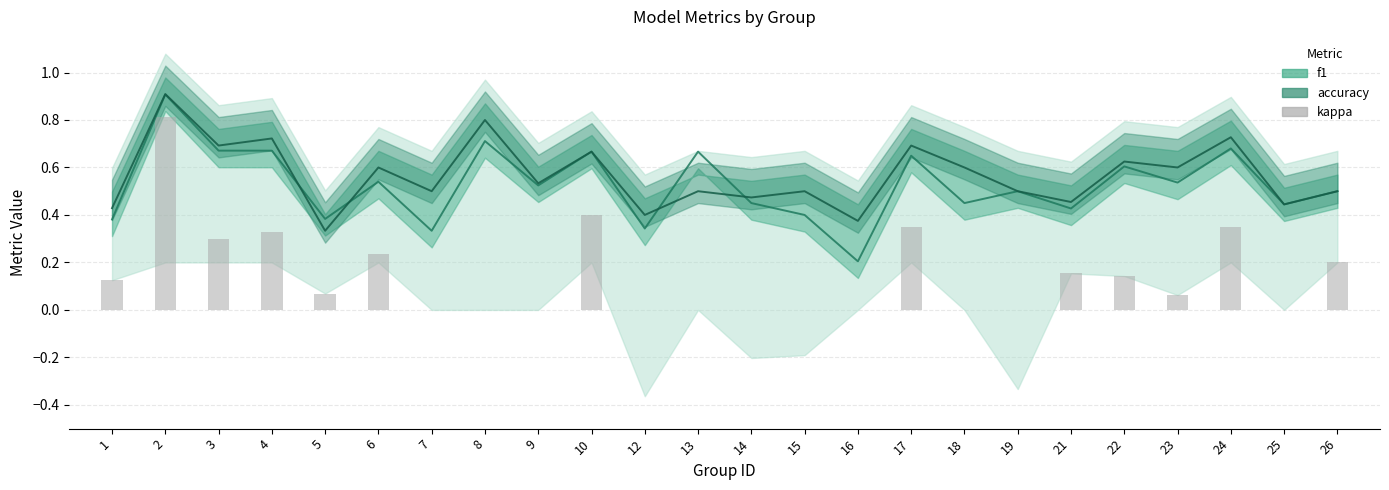

What is the value of the 24th bar from the left?

0.2